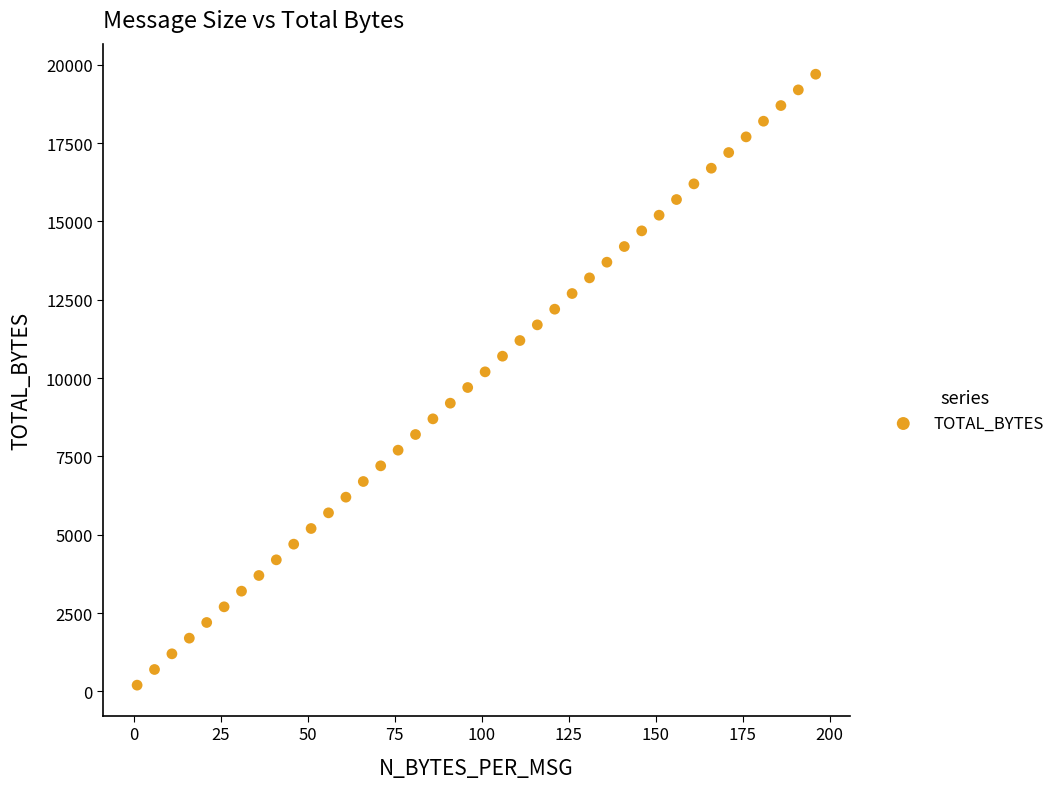

What is the range of X values (max minus min)?

195